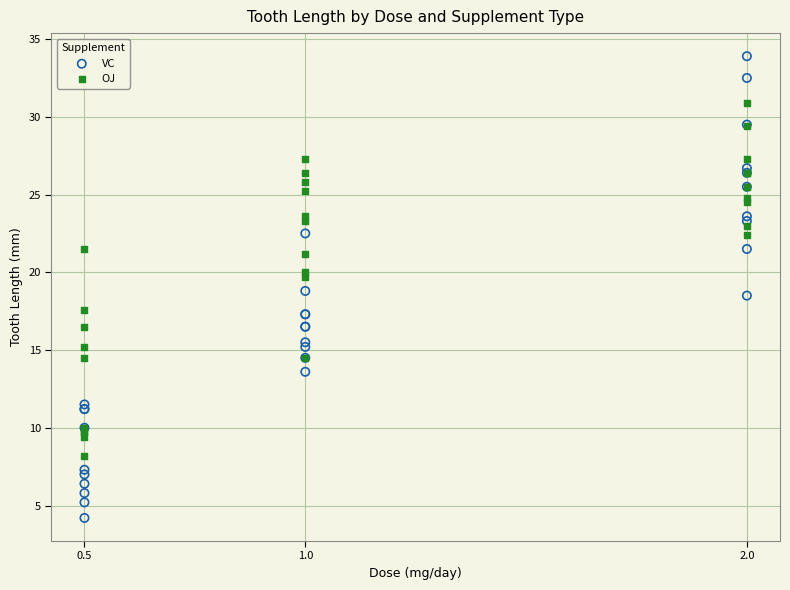

Which series has the largest Y range (max minus min)?

VC